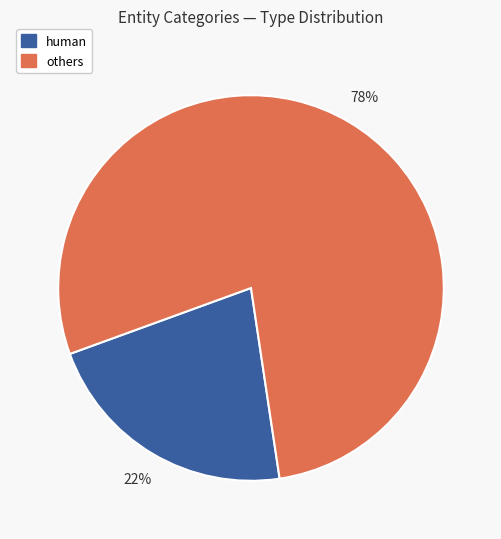

The human slice represents 22% of the pie. True or false?

True